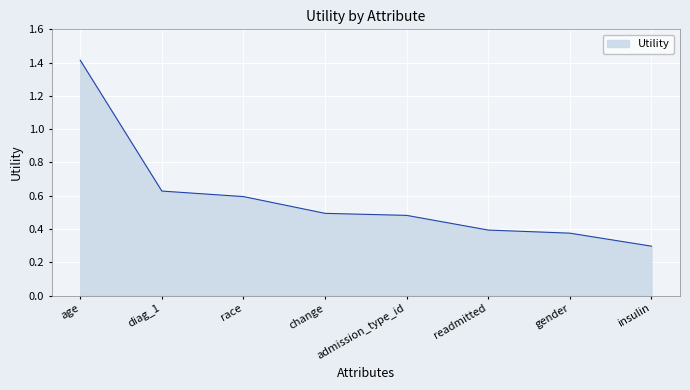

What is the greatest value displayed?

1.4